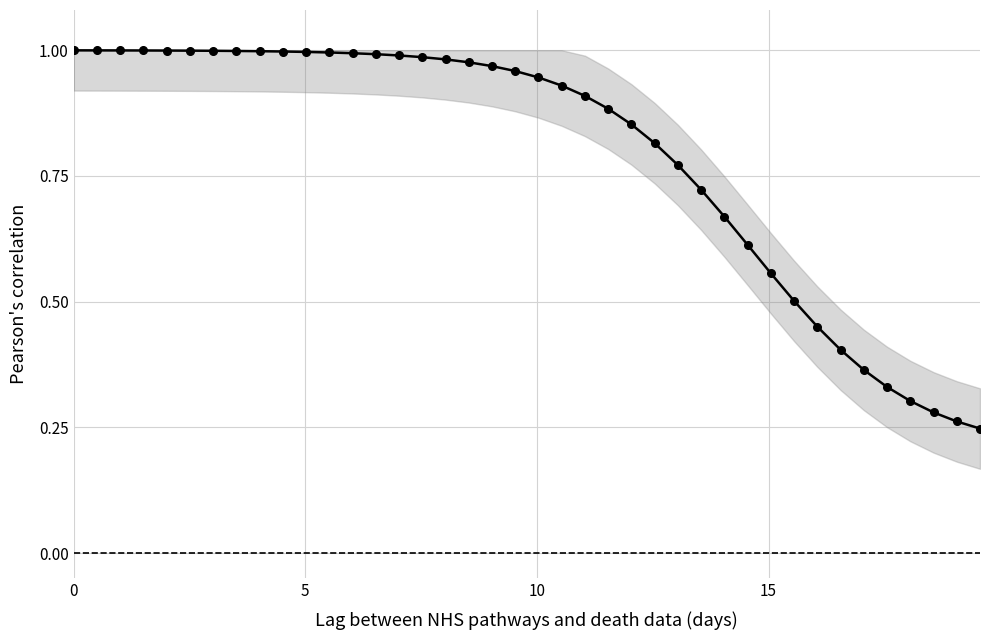

How many categories are shown in the chart?

40